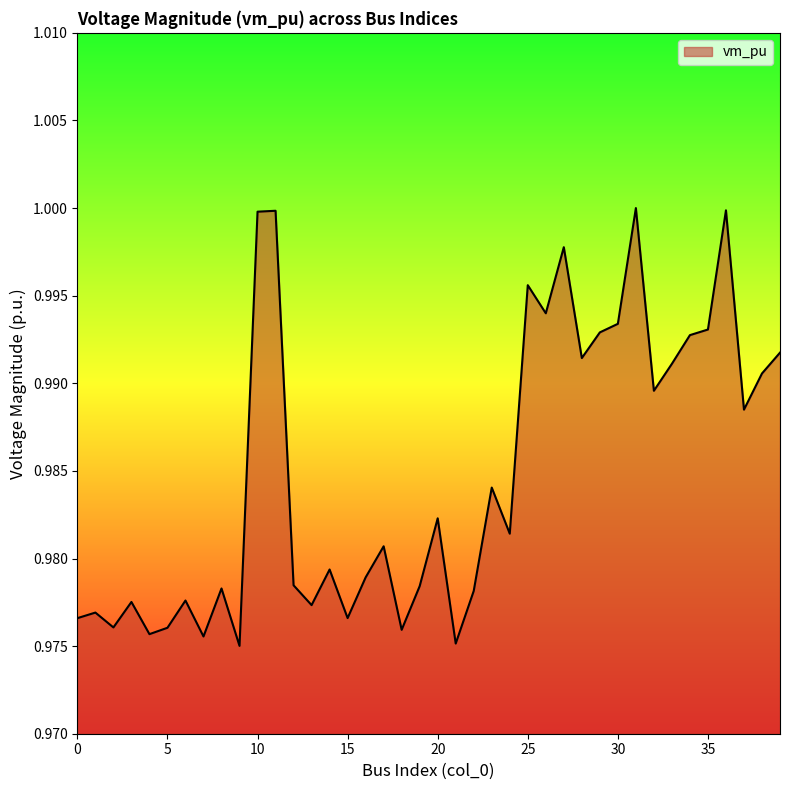

How many points are lower than both their immediate neighbors (excluding endpoints)?

13